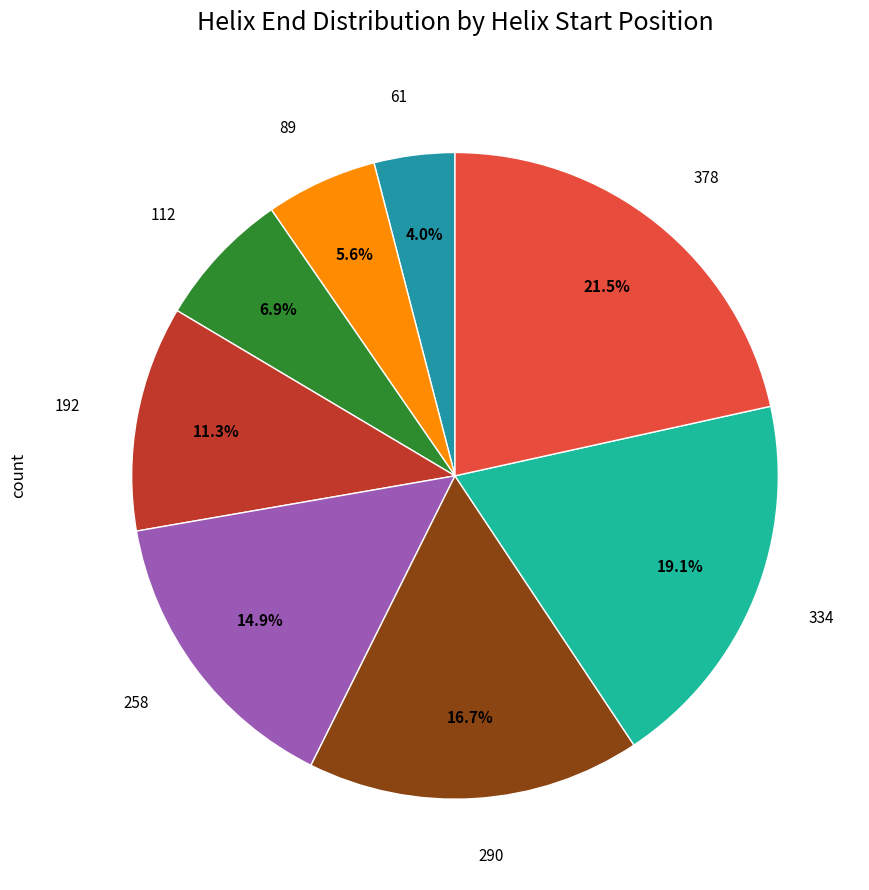

How many segments does this pie chart have?

8